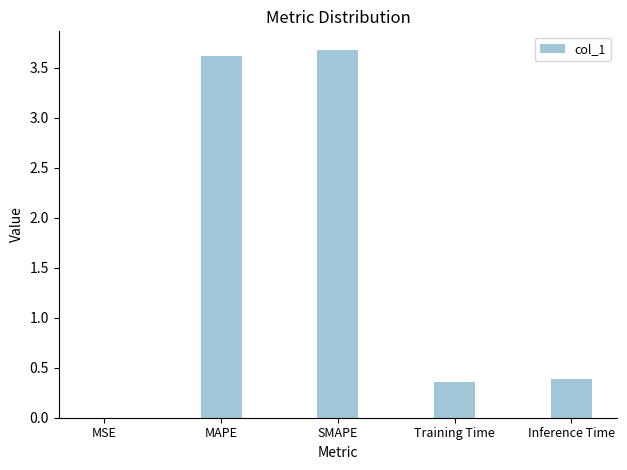

What is the sum of all values?

8.0